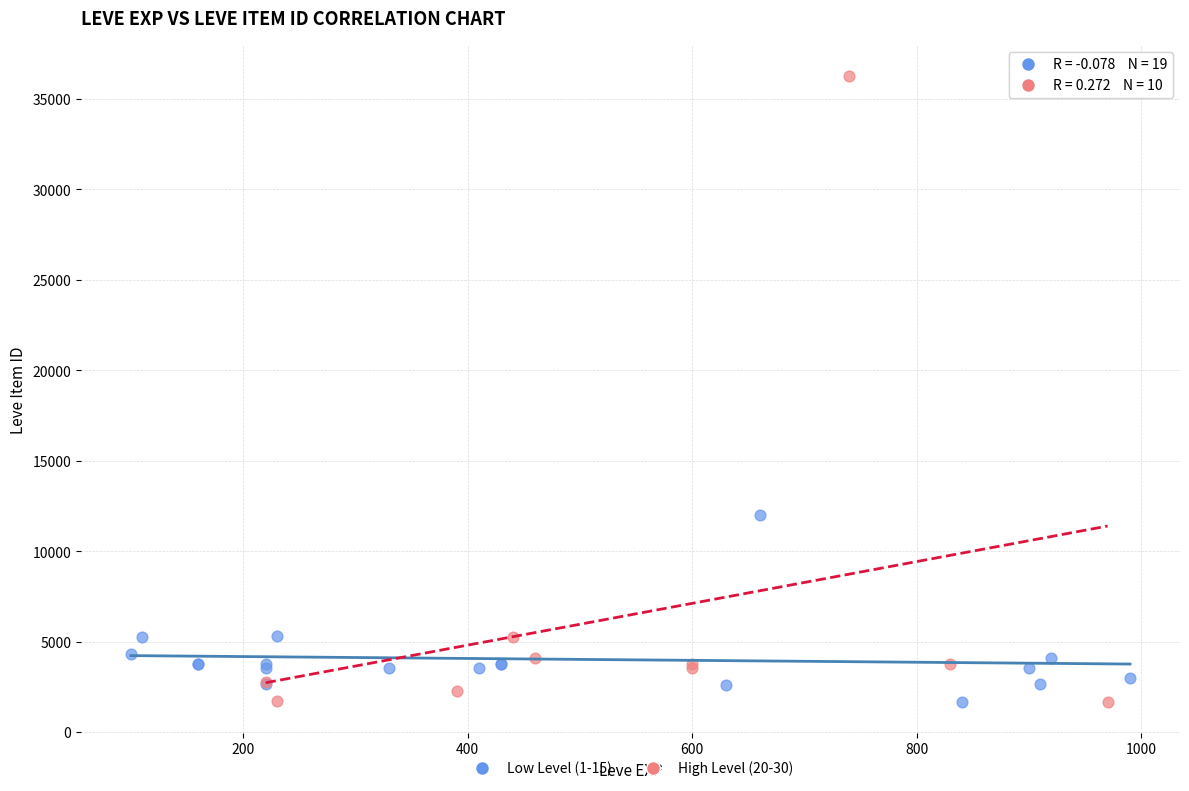

Which series reaches the maximum Y coordinate?

High Level (20-30)